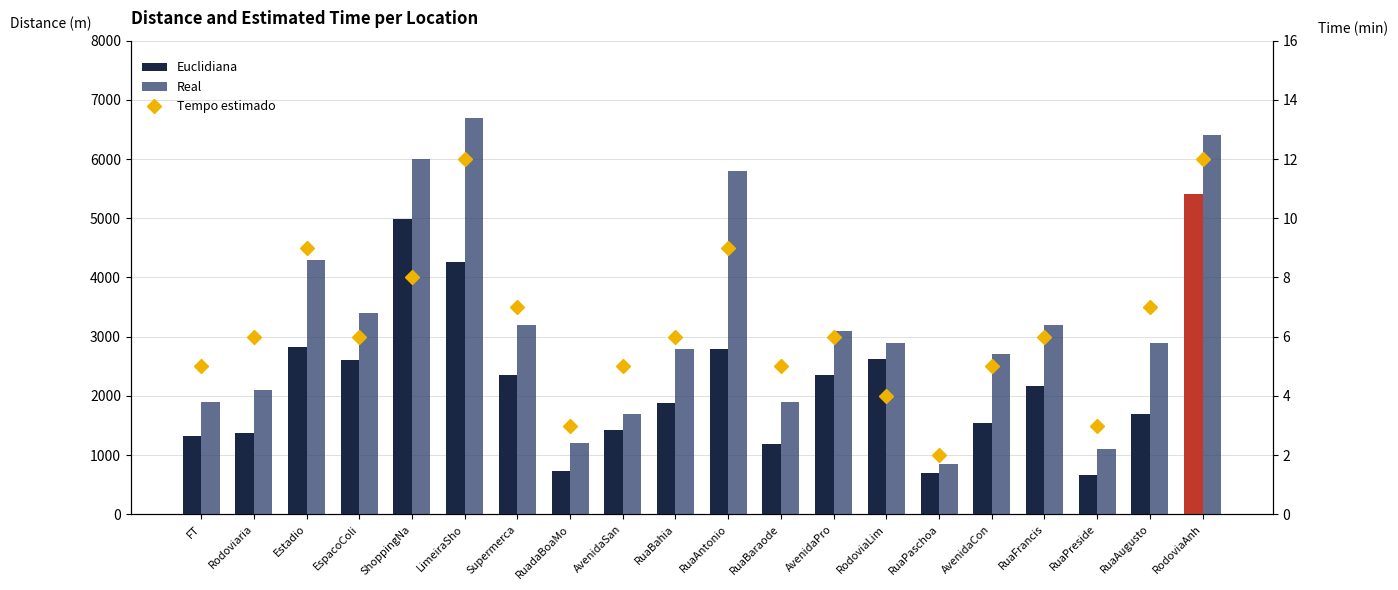

Rank the series at FT from lowest to highest value.

Tempo estimado, Euclidiana, Real